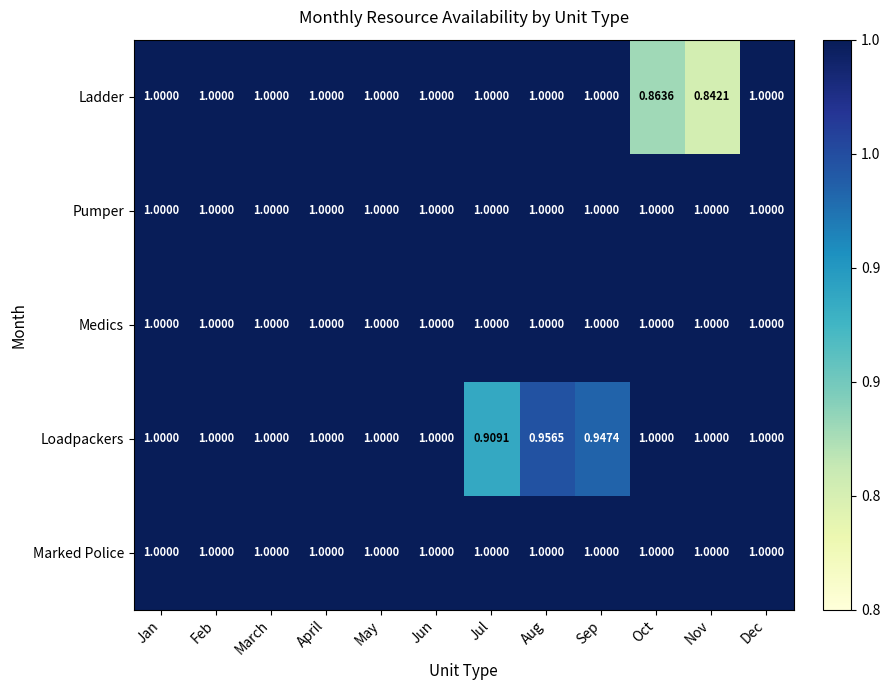

Where is Ladder nearest to the value 0?

Nov